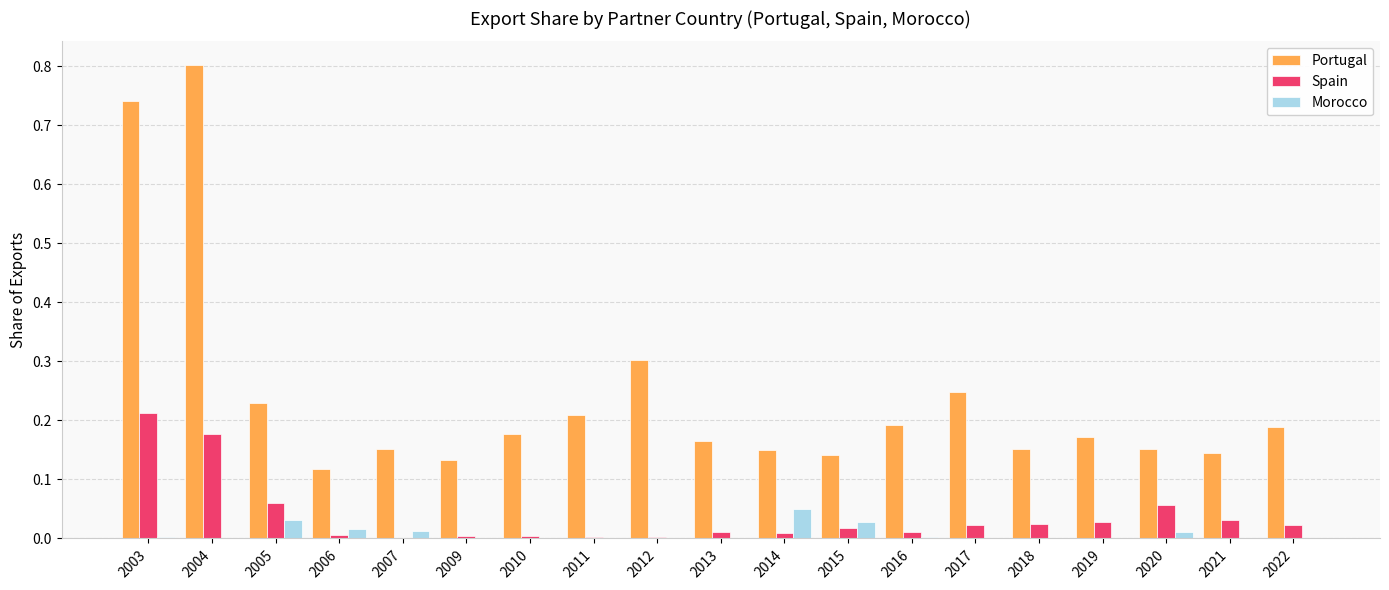

Are the bars grouped side by side (vs. stacked)?

Yes